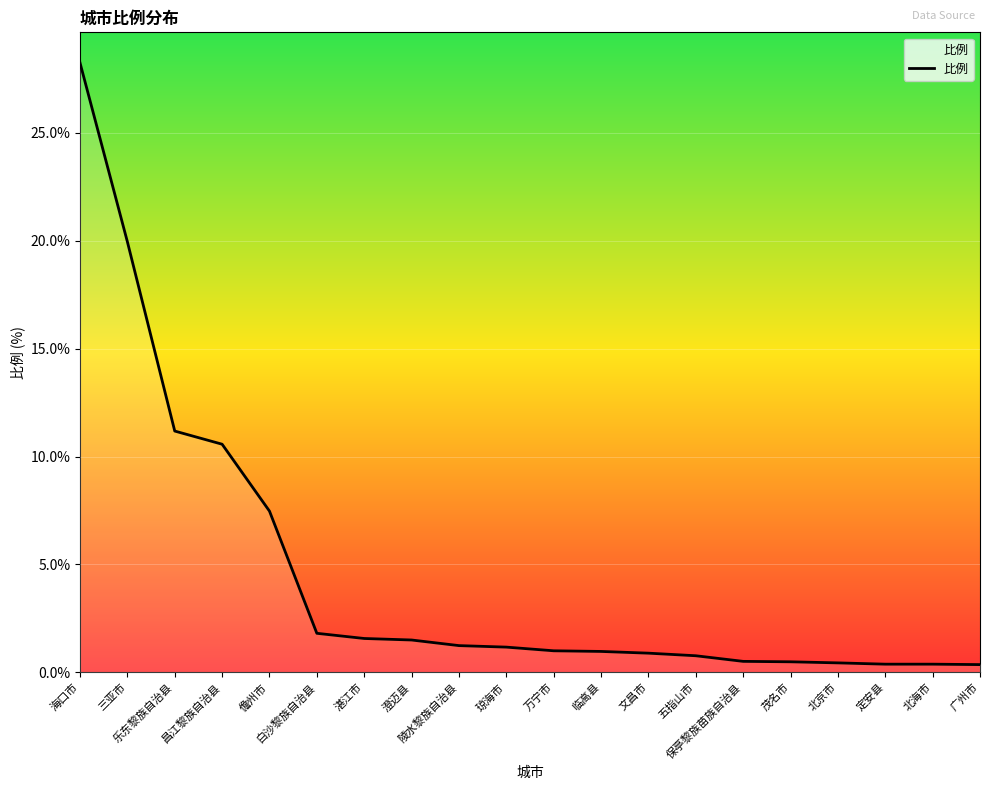

What is the average value?

4.5